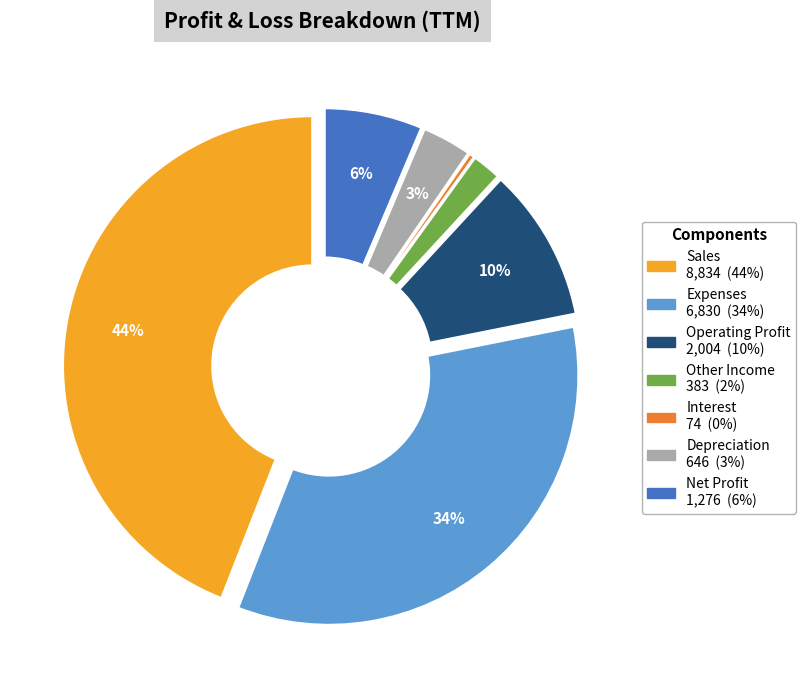

Which category has the biggest portion of the pie?

Sales